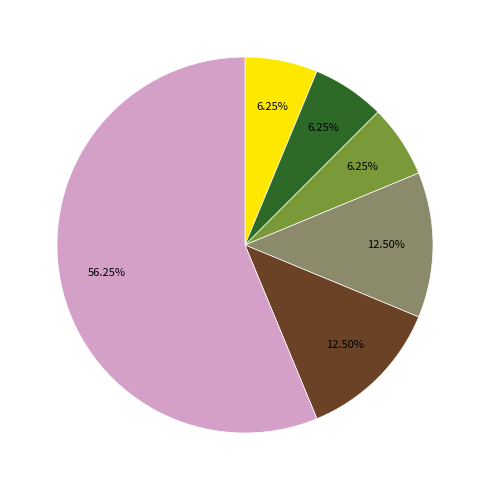

Does any single category account for the majority?

Yes